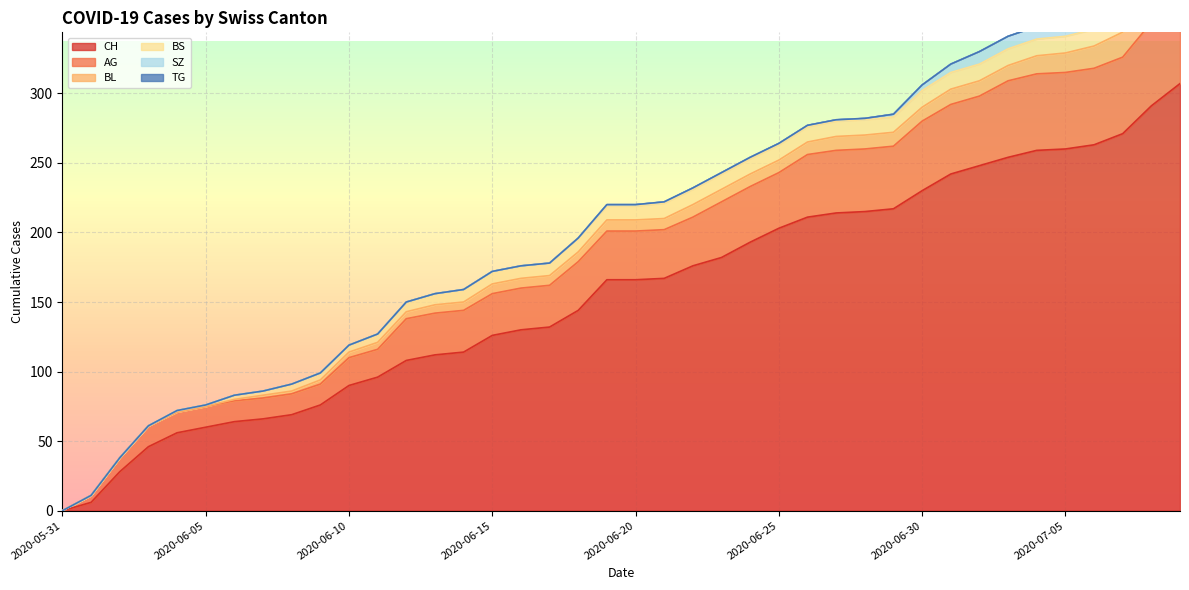

How many lines are shown in the chart?

6